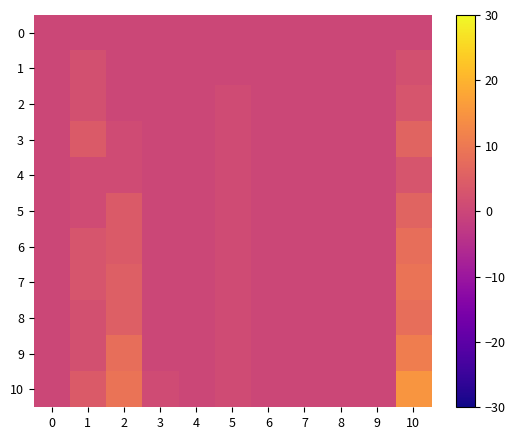

List the series in order of their peak value, highest first.

10, 9, 7, 6, 8, 3, 5, 2, 4, 1, 0